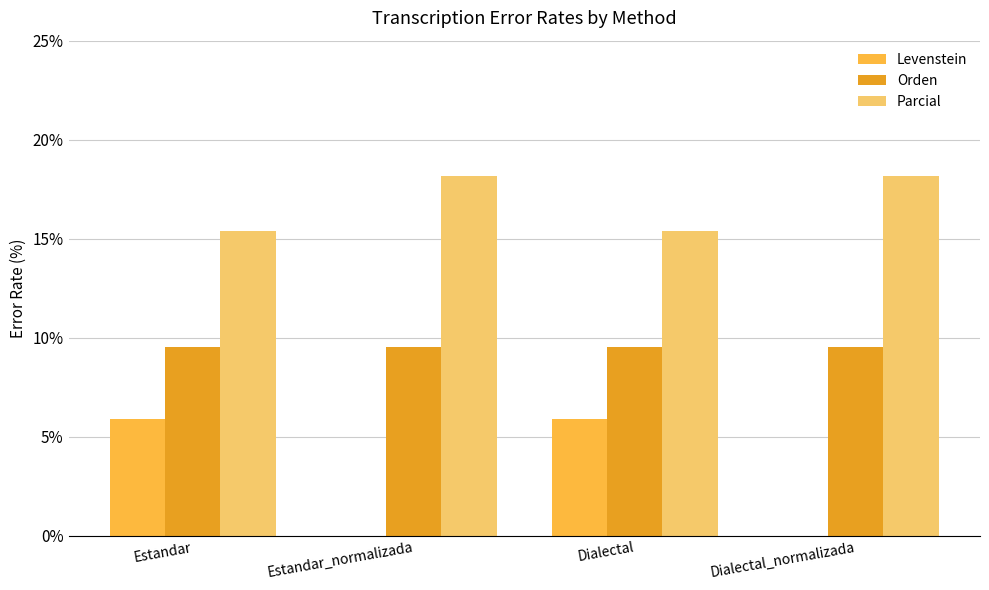

Reading left to right, what are all the values shown in this chart?

Levenstein: Estandar=5.9	Estandar_normalizada=0.0	Dialectal=5.9	Dialectal_normalizada=0.0
Orden: Estandar=9.5	Estandar_normalizada=9.5	Dialectal=9.5	Dialectal_normalizada=9.5
Parcial: Estandar=15.4	Estandar_normalizada=18.2	Dialectal=15.4	Dialectal_normalizada=18.2